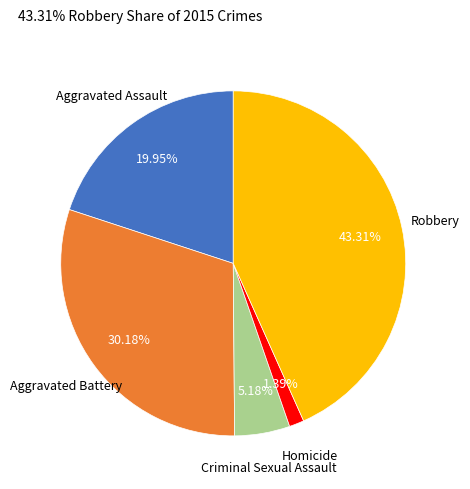

How many segments does this pie chart have?

5